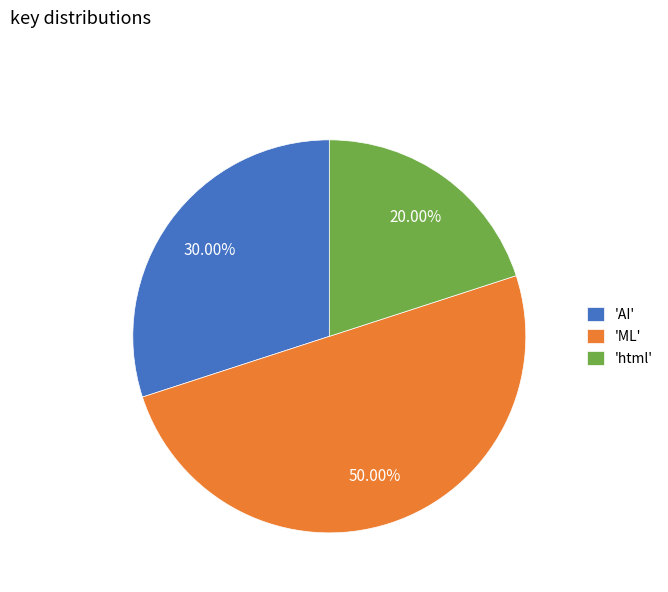

What is the largest slice in the pie chart?

'ML'